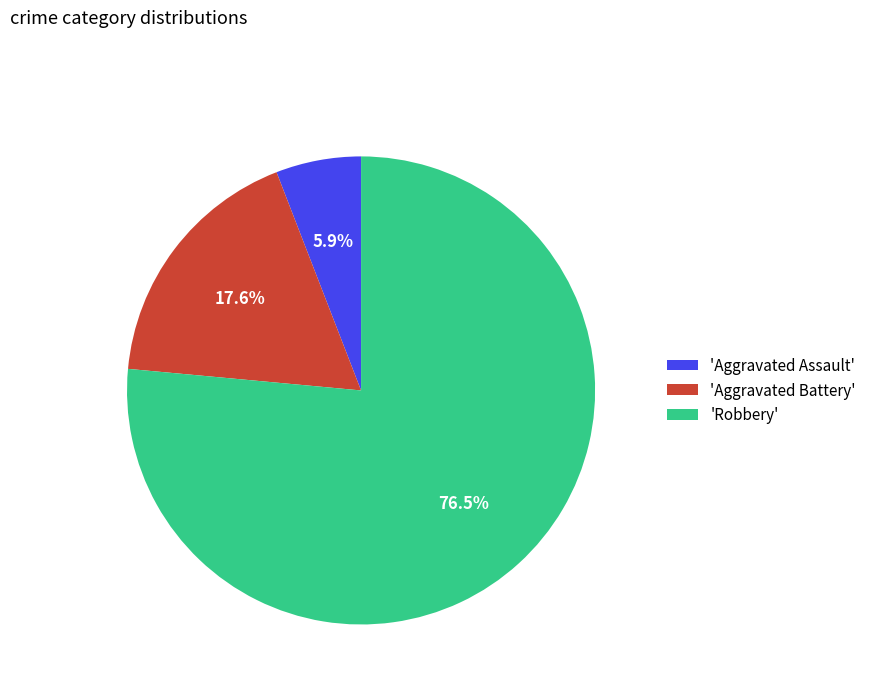

Is the sum of 'Aggravated Battery' and 'Aggravated Assault' greater than half?

No